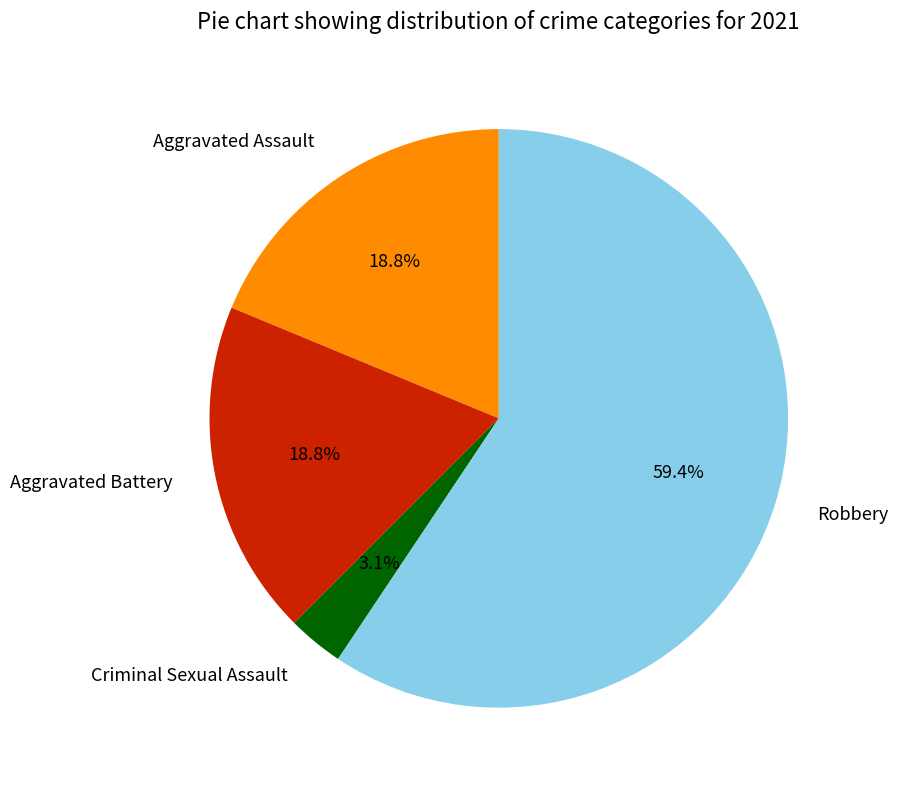

To the nearest percent, what is the difference between the largest and smallest slice percentages?

56%